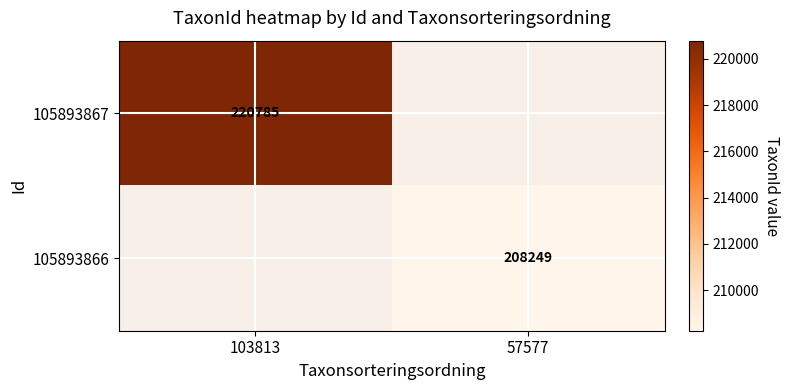

What is the minimum value shown in the chart?

208249.0